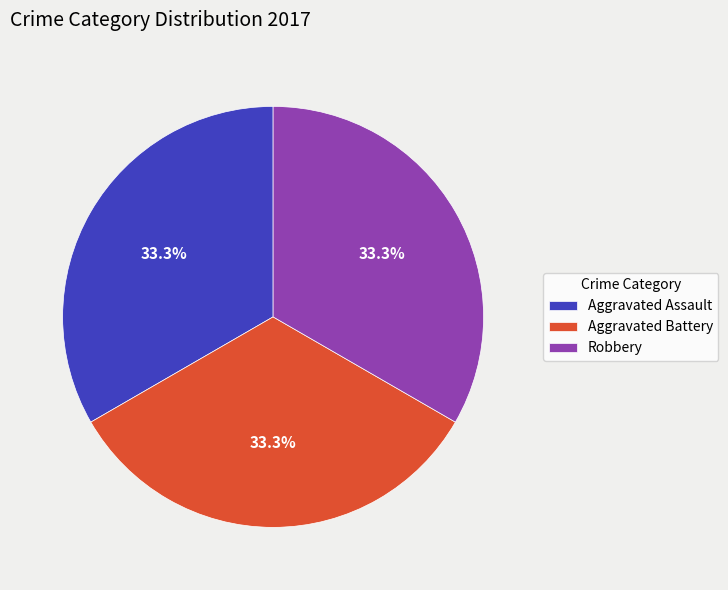

To the nearest percent, what is the average slice percentage?

33%